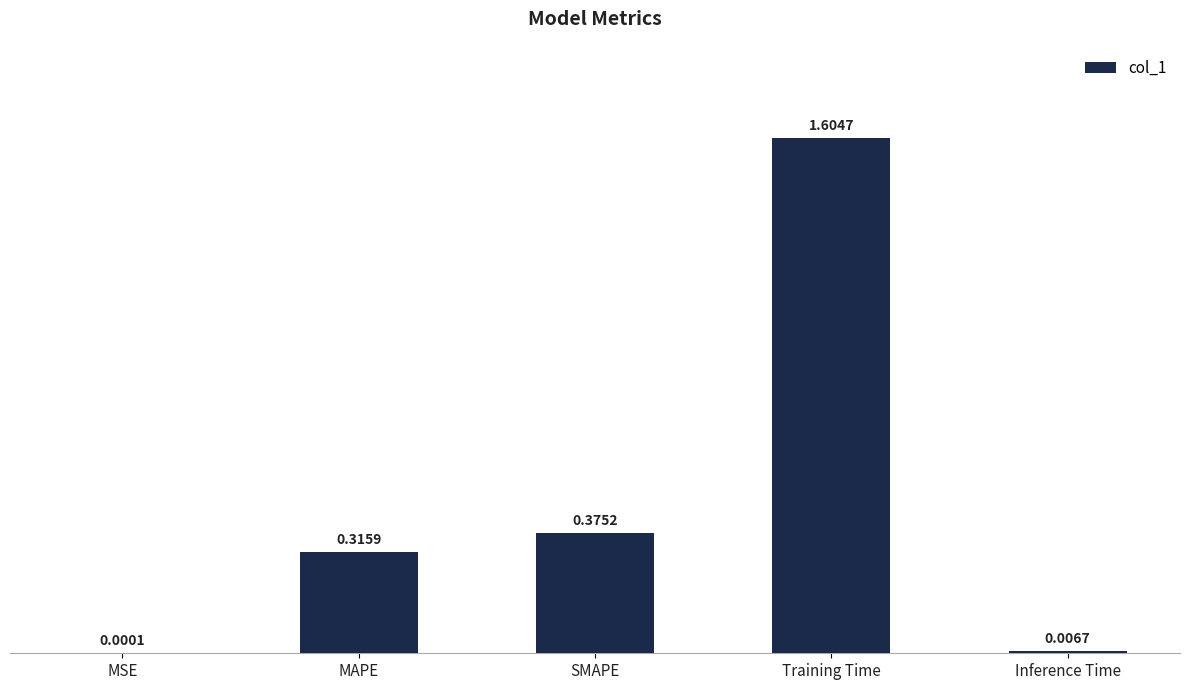

What is the change in value from Training Time to Inference Time?

-1.6